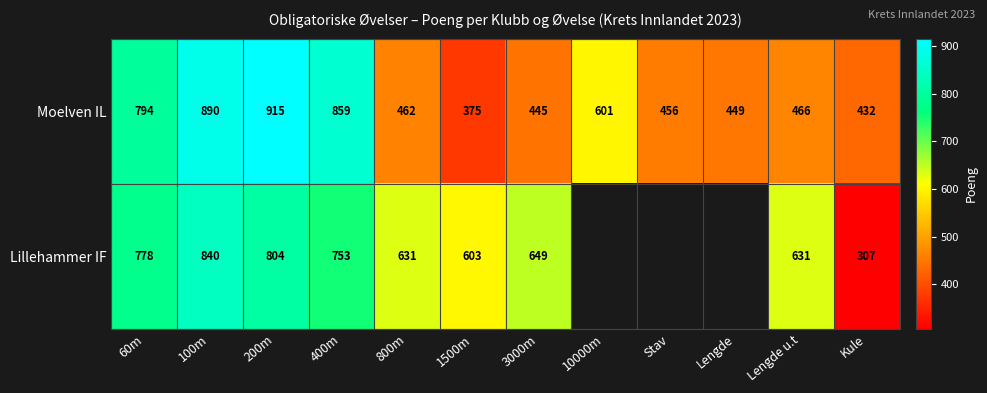

Count the number of data series in this chart.

2